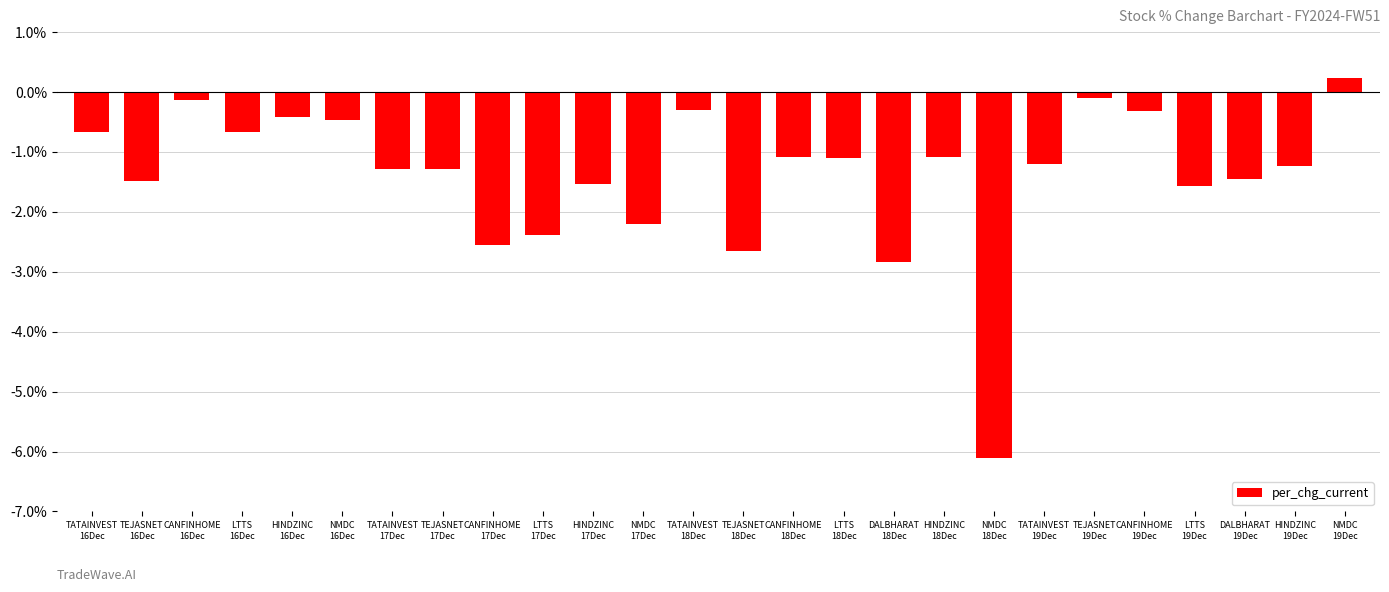

What is the label of the 11th bar from the left?

HINDZINC
17Dec